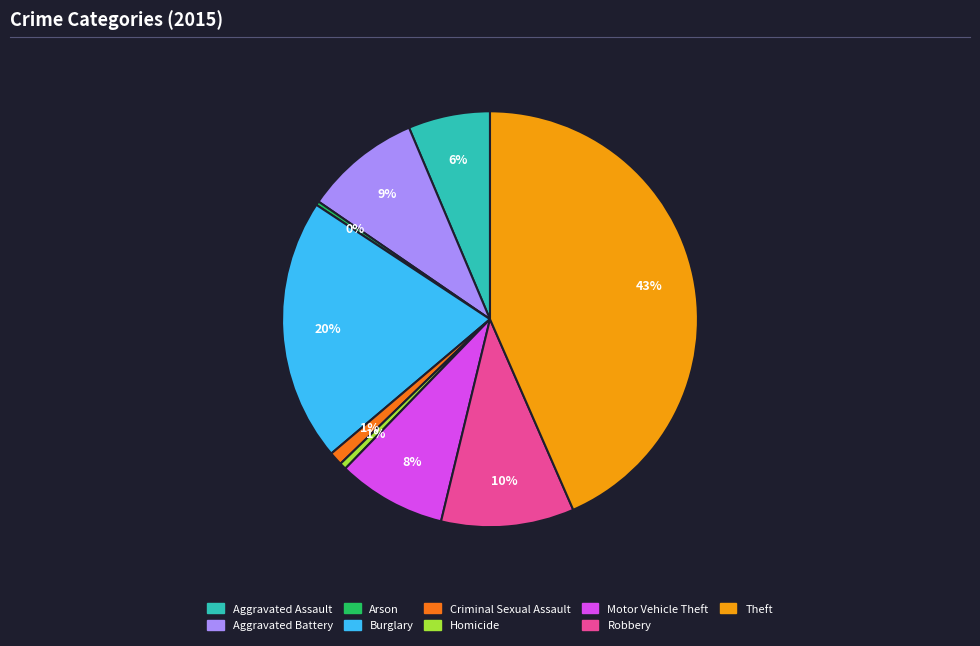

Does any single category account for the majority?

No